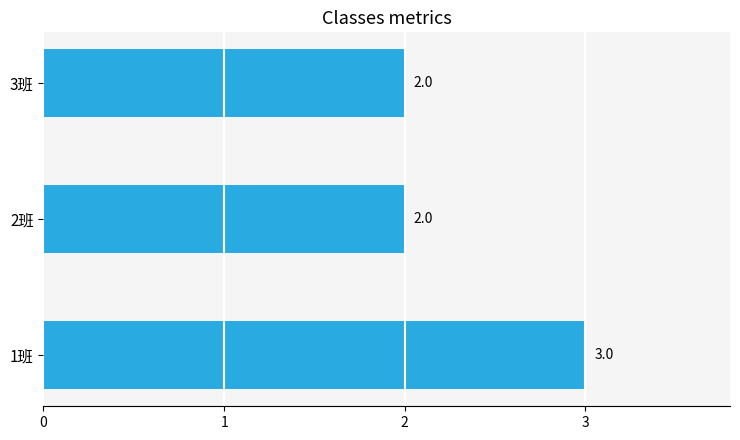

The chart shows a value of 3 at 3班. True or false?

False